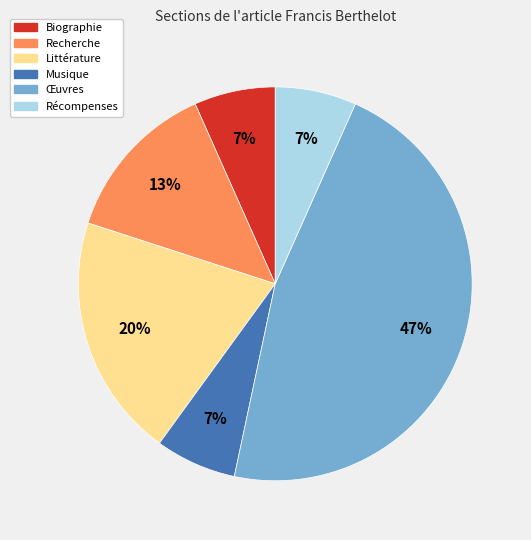

The Recherche slice represents 13% of the pie. True or false?

True